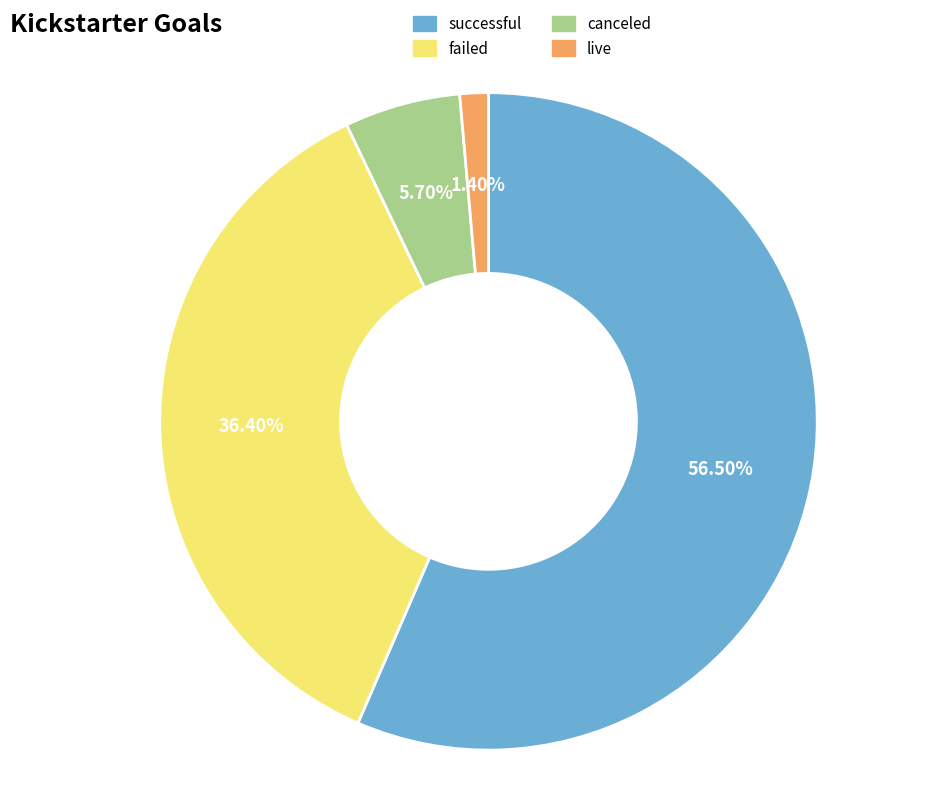

What is the majority slice?

successful